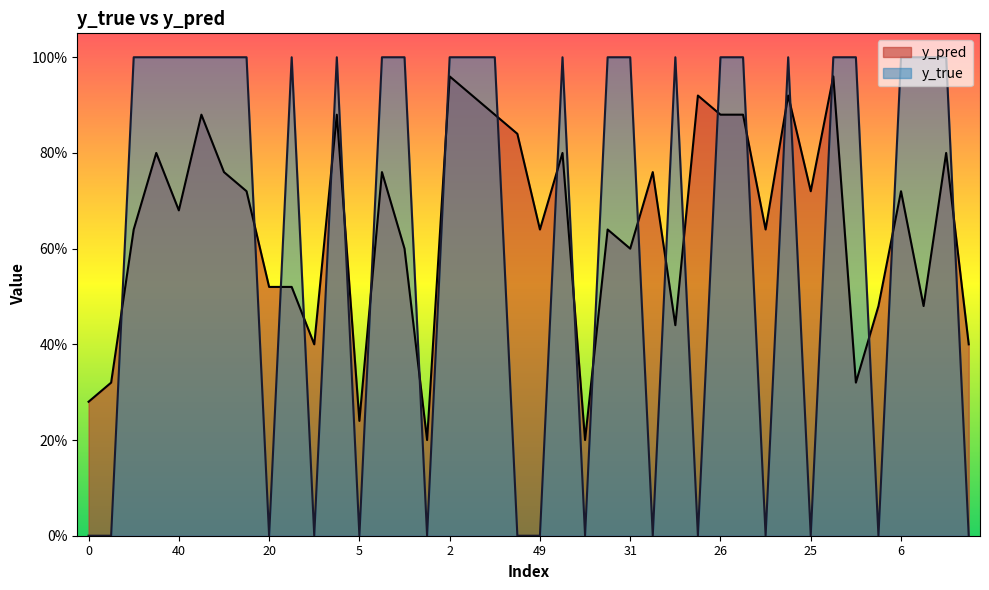

The value of y_true at 21 is 1.4. True or false?

False